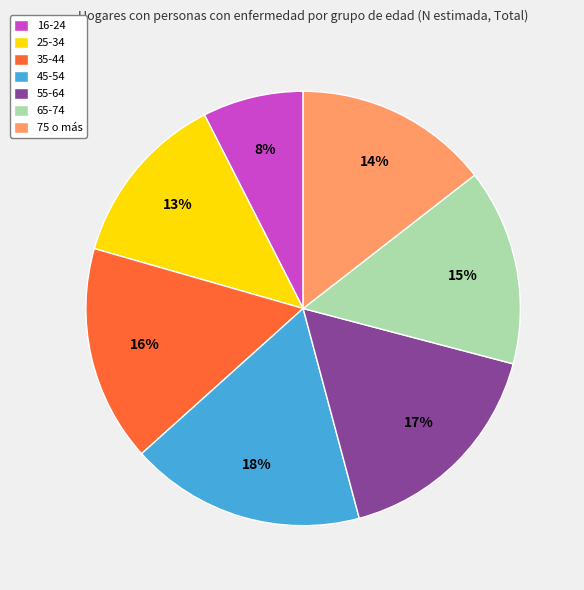

Which category has the biggest portion of the pie?

45-54